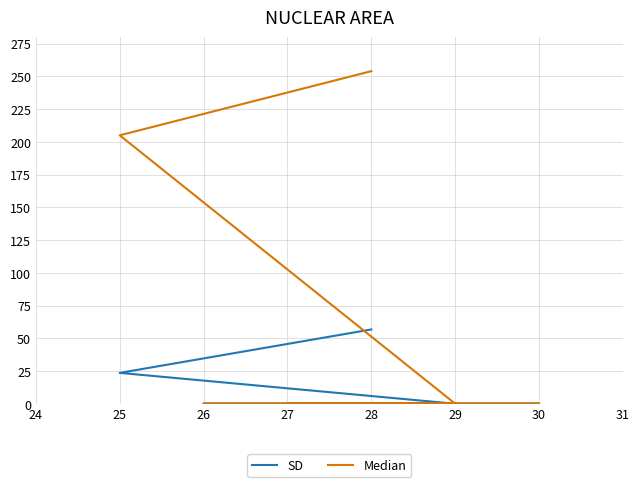

True or false: Median and SD intersect in this chart.

False